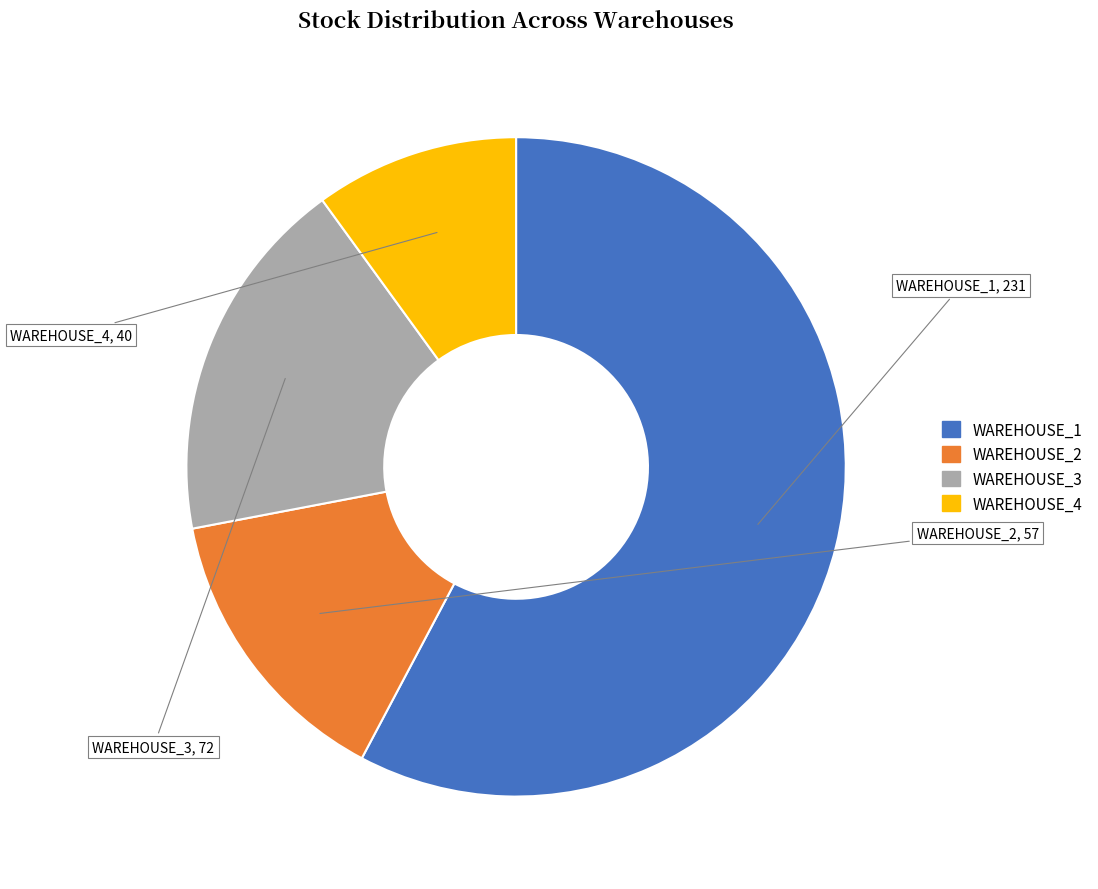

Which slice represents more than half of the pie?

WAREHOUSE_1